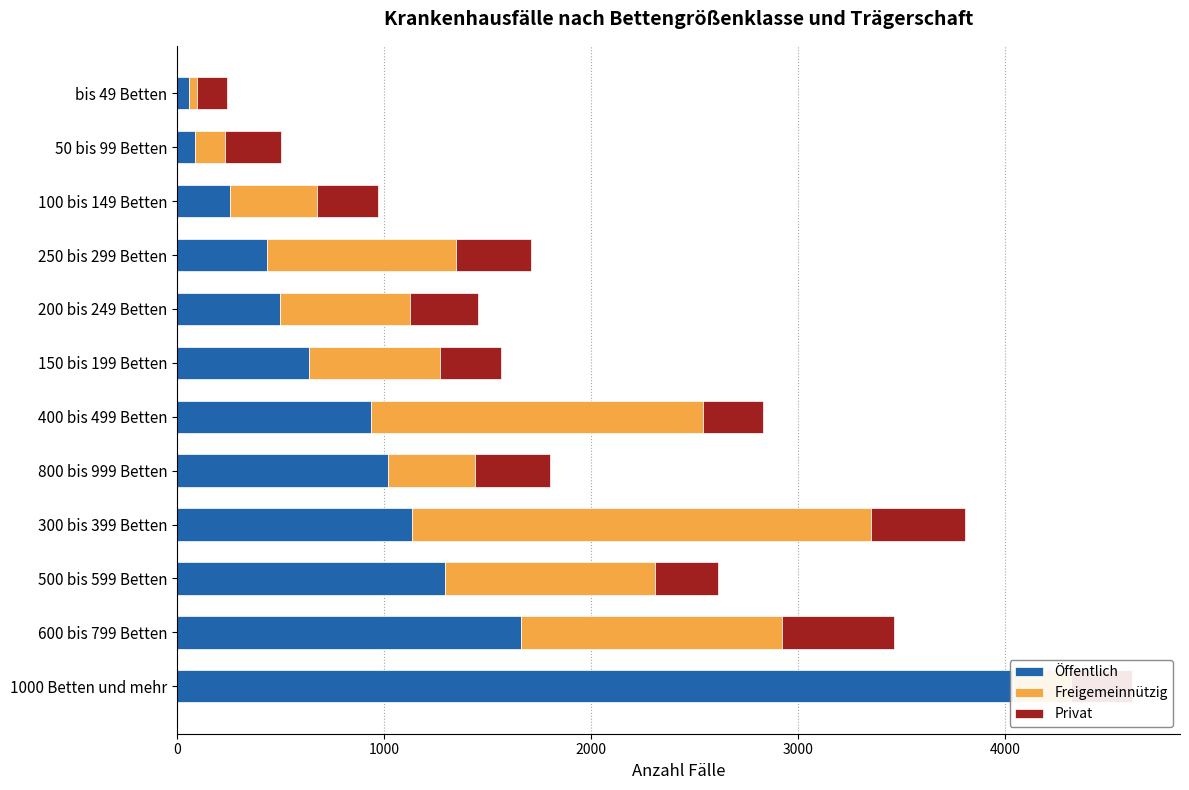

What is the value of the Freigemeinnützig bar at the 5th from the left?

421